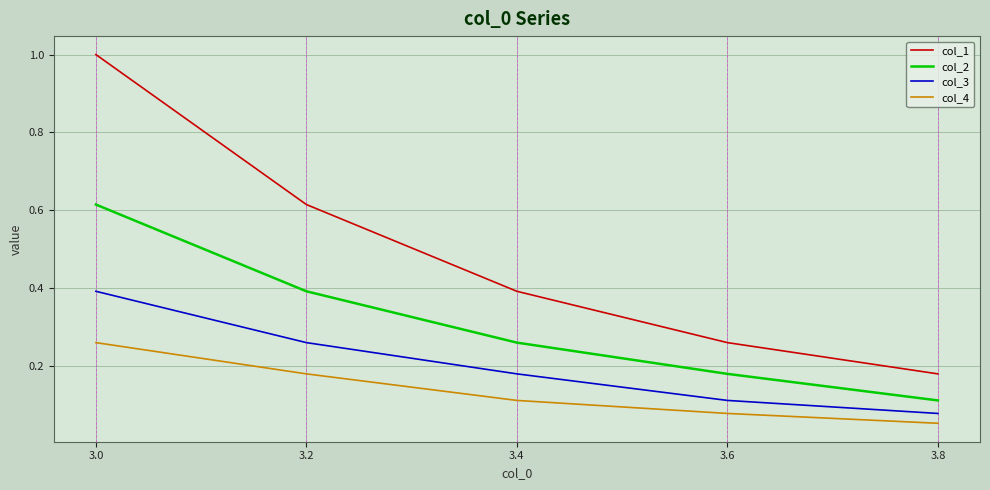

List the labels in order of col_1 value, smallest first.

3.8, 3.6, 3.4, 3.2, 3.0